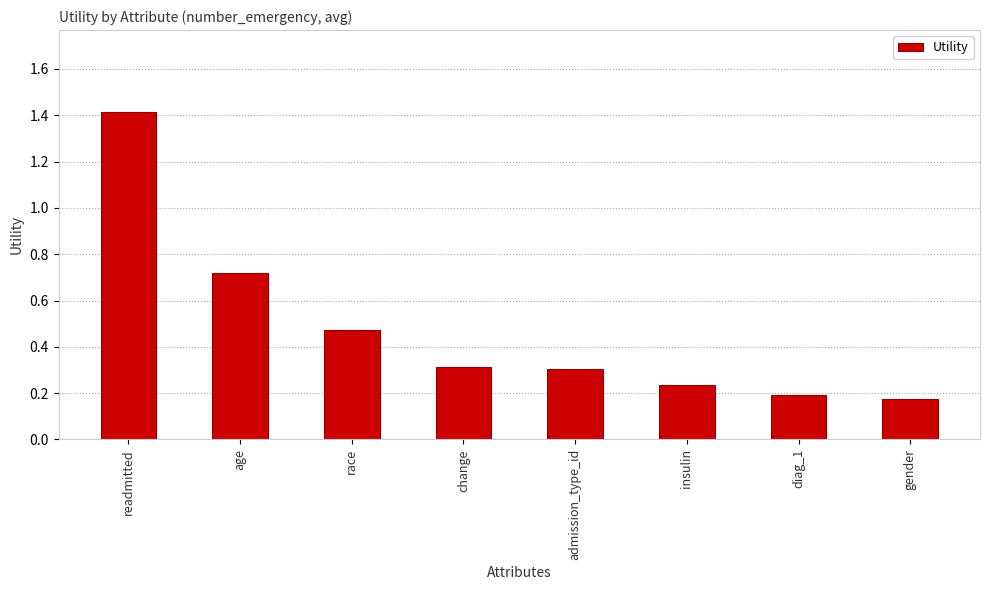

The chart shows a value of 0.0 at diag_1. True or false?

False